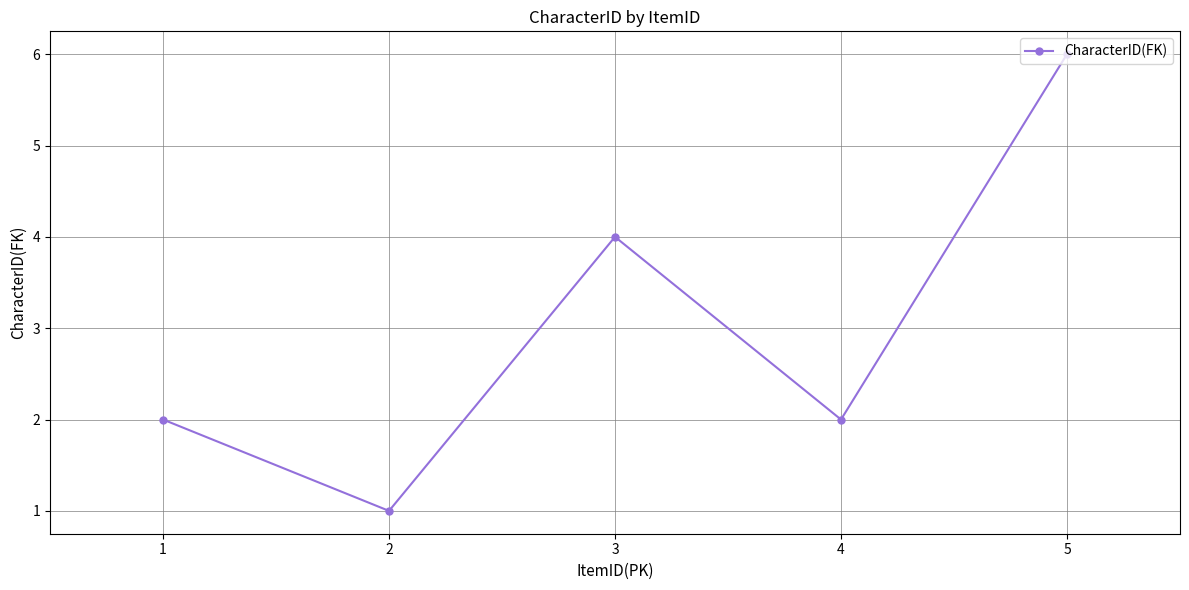

What is the average value?

3